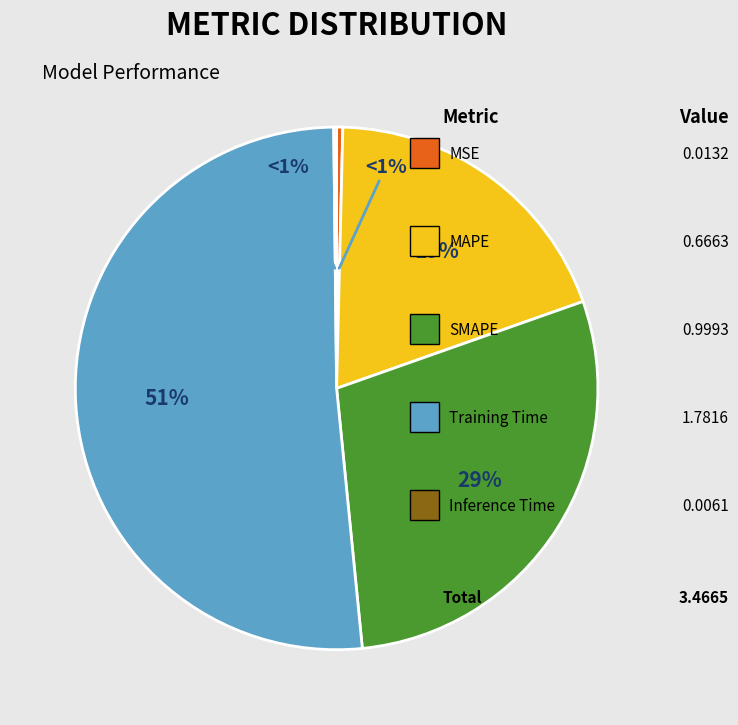

Which category accounts for the majority?

Training Time